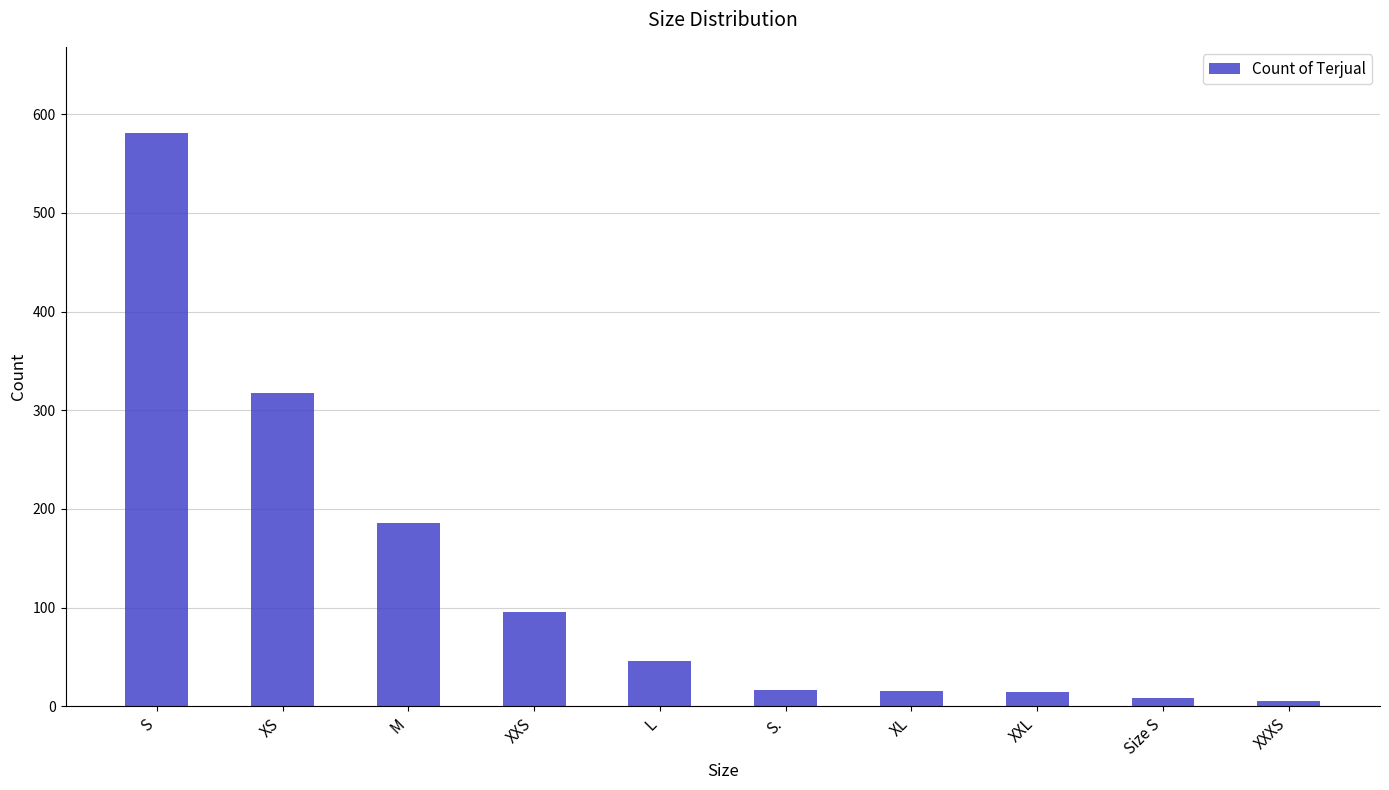

Is it true that the value at XXXS is 5?

True